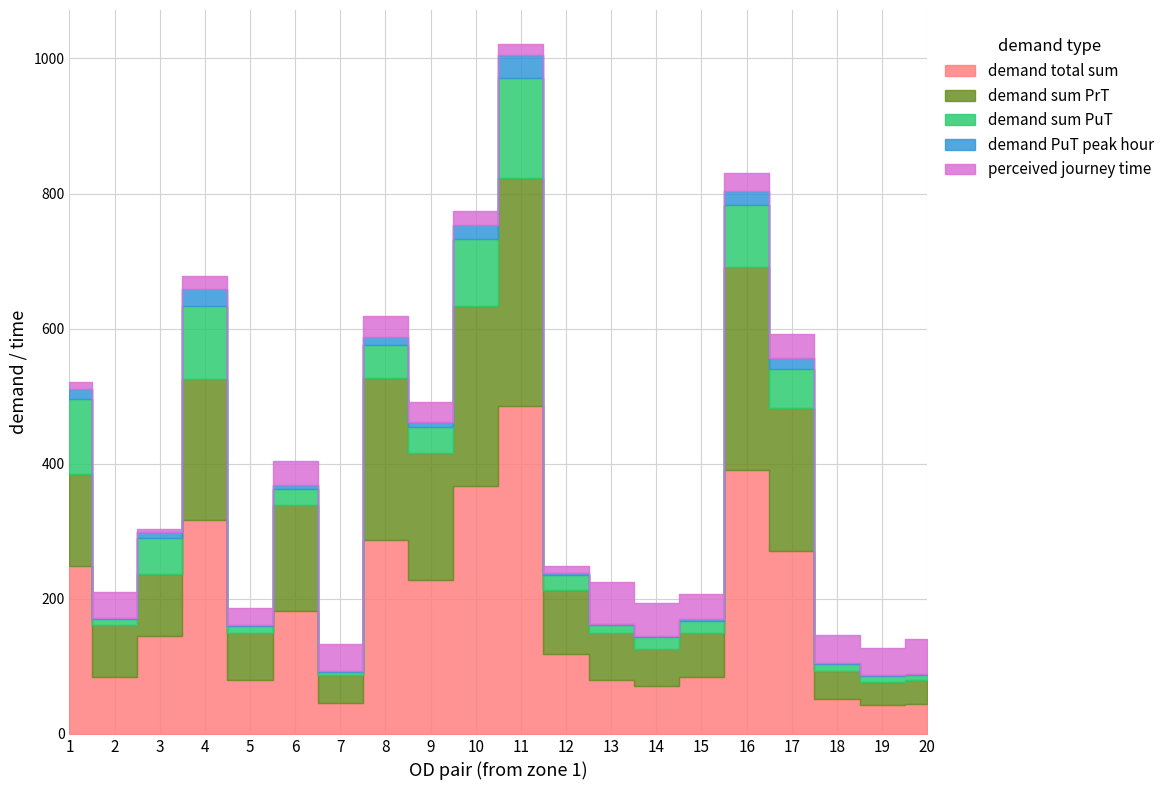

Where is the first local minimum for demand sum PuT?

2